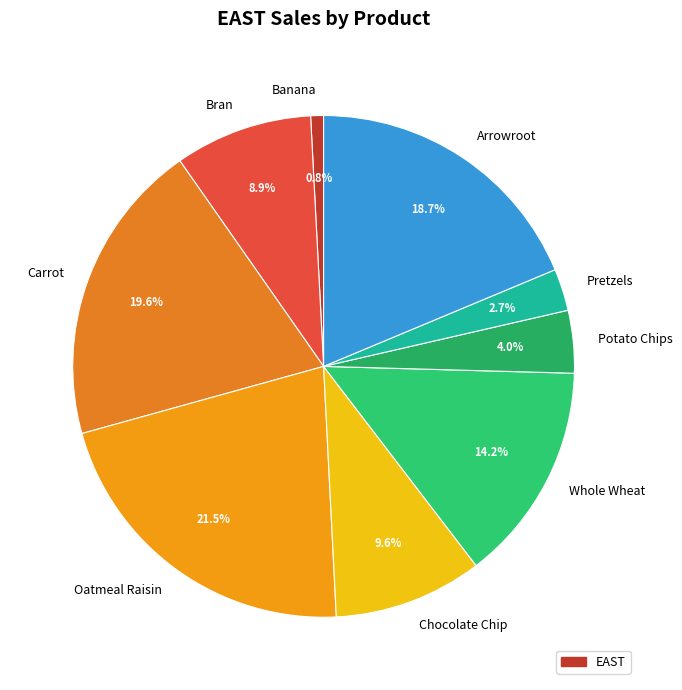

What is the total percentage of Carrot and Arrowroot?

38.3%